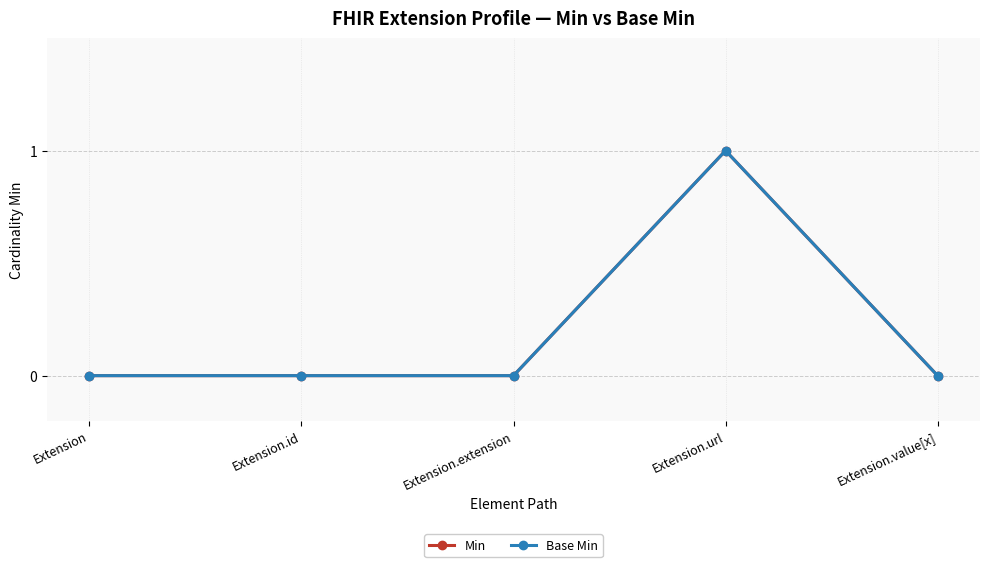

Does the chart have visible grid lines?

Yes